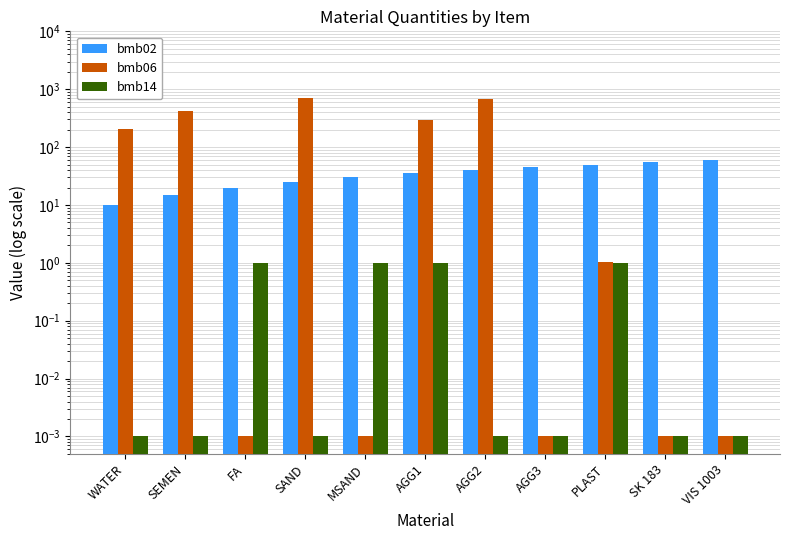

Where is bmb14 nearest to the value 0?

WATER